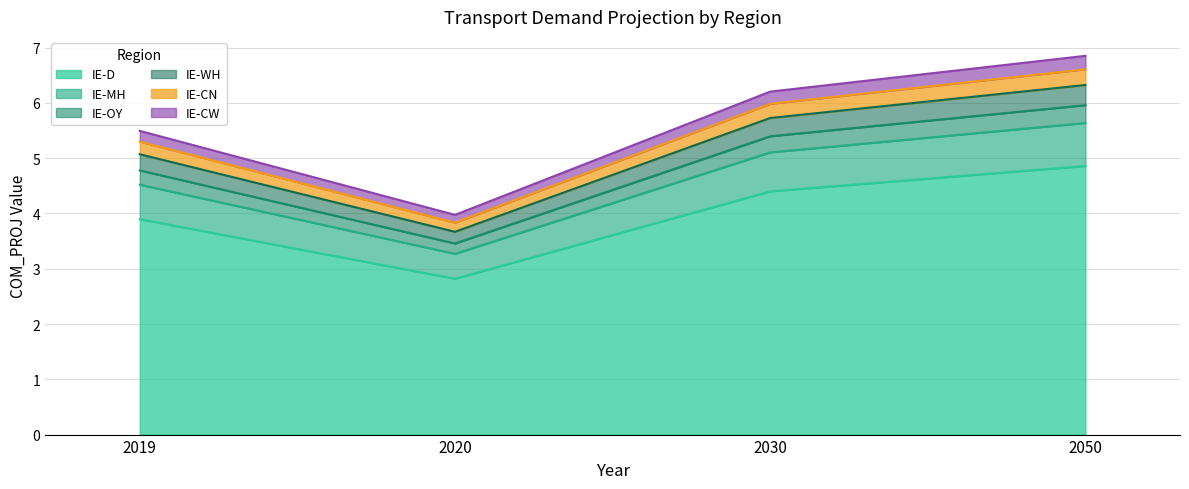

What is the total value across all series at 2050?

6.9